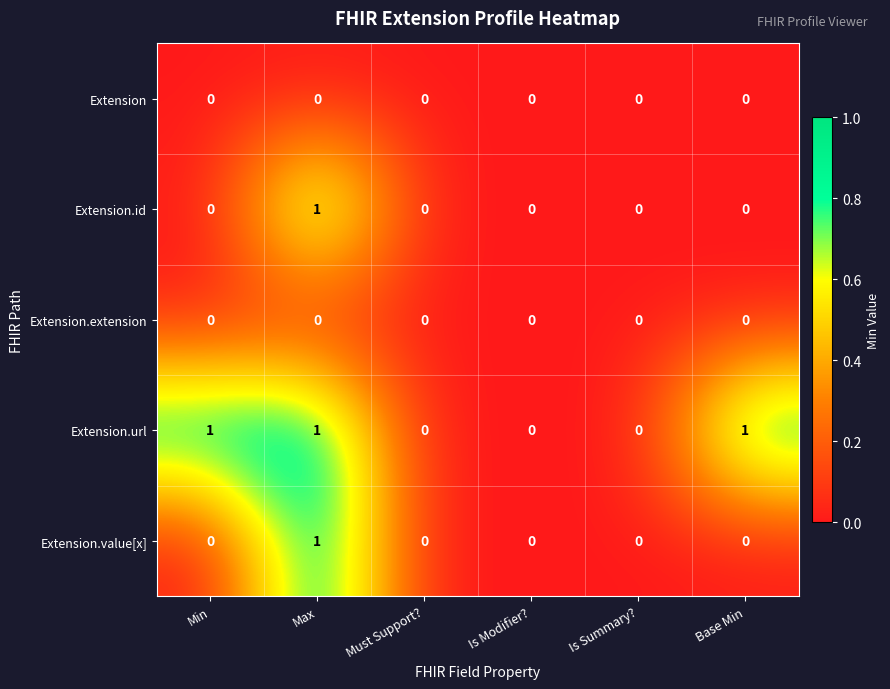

At which category is the sum across all series the highest?

Max